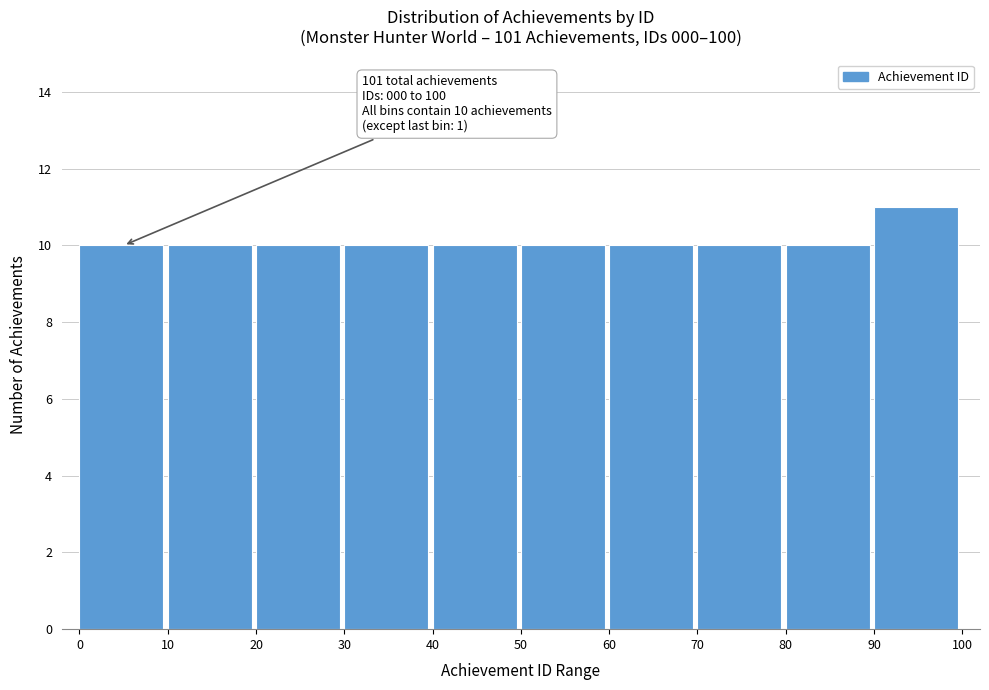

Over which range of the x-axis is the bar tallest?

90 to 100